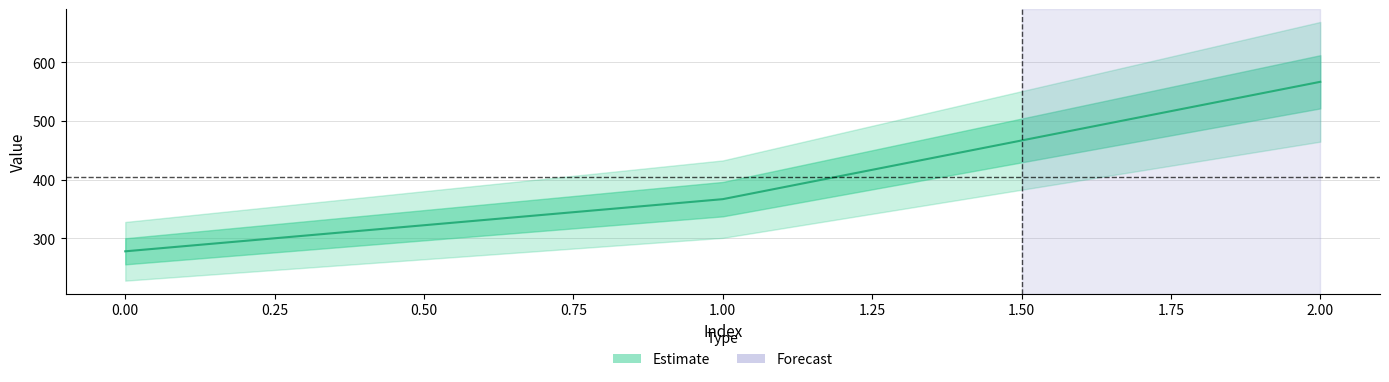

How many lines are shown in the chart?

1